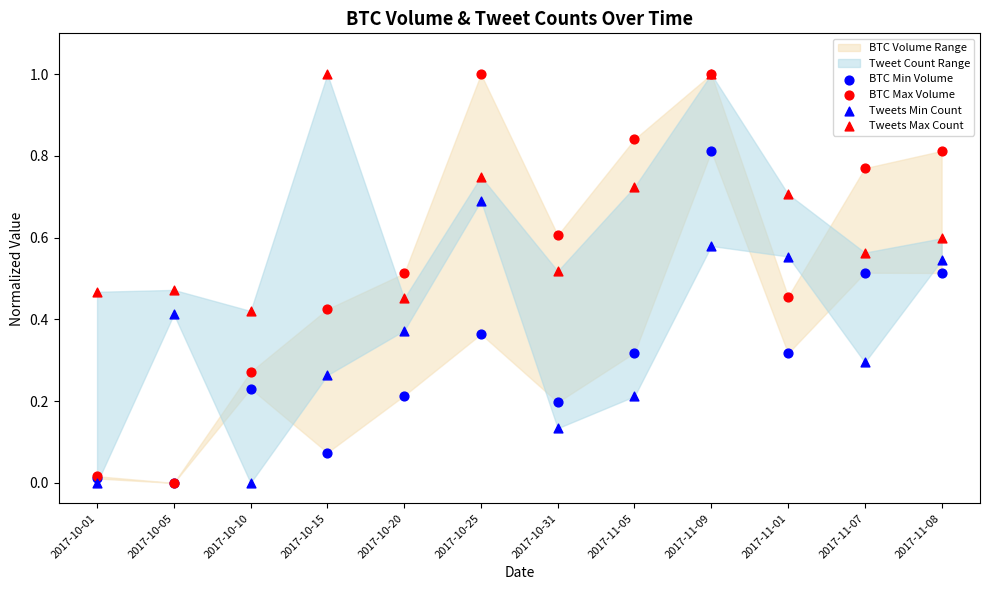

Which series contains the highest Y value?

BTC Max Volume